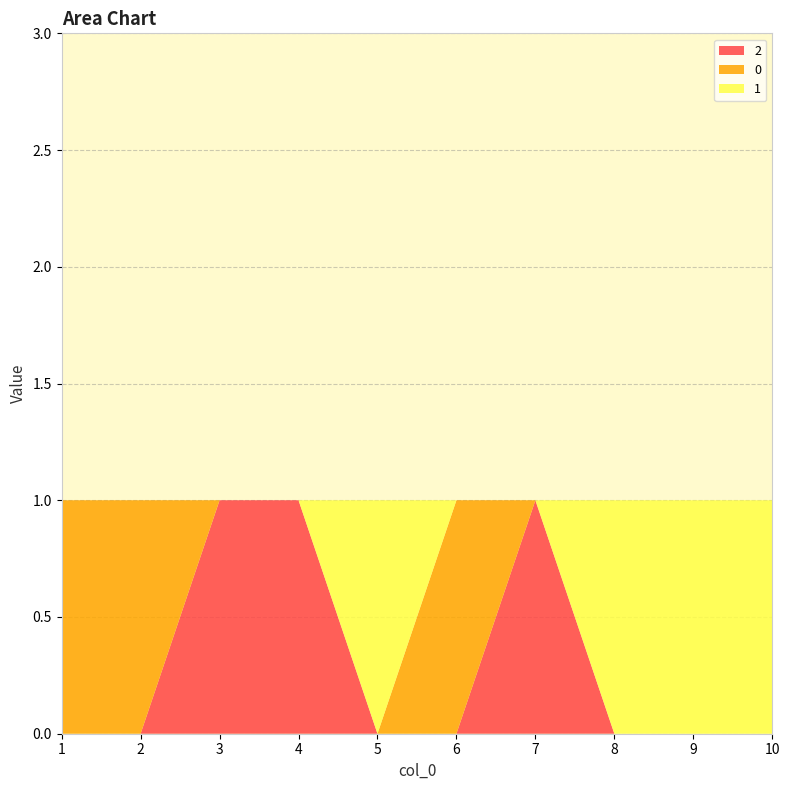

Reading left to right, what are all the values shown in this chart?

2: 0	0	1	1	0	0	1	0	0	0
0: 1	1	0	0	0	1	0	0	0	0
1: 0	0	0	0	1	0	0	1	1	1